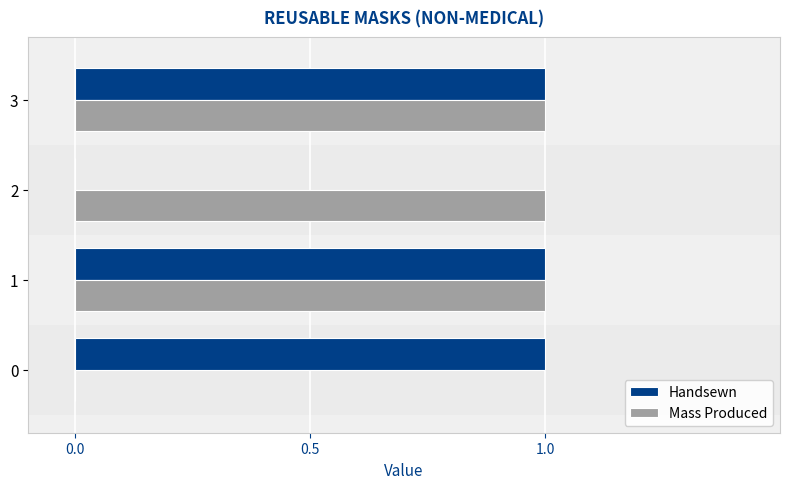

What is the greatest value displayed?

1